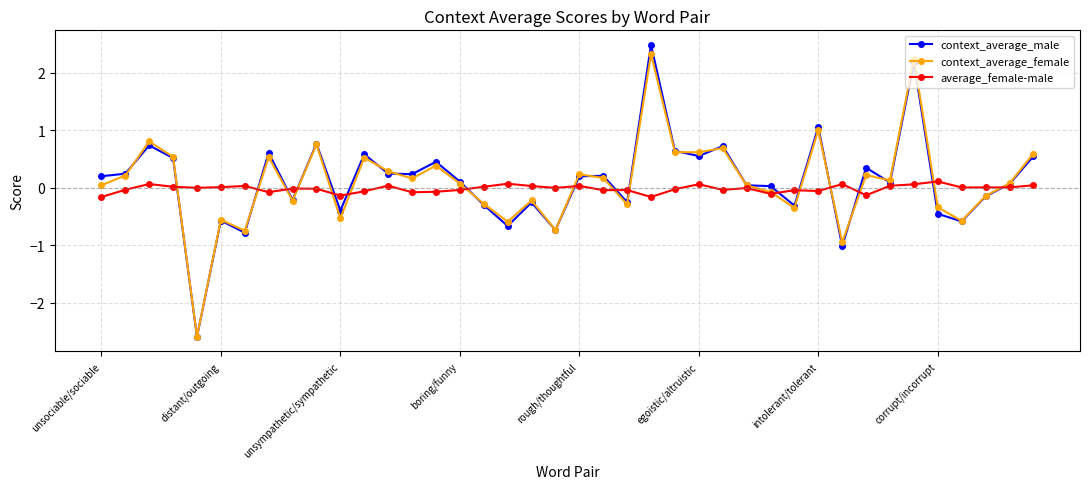

What is the value of the context_average_female point at the 9th from the left?

-0.2